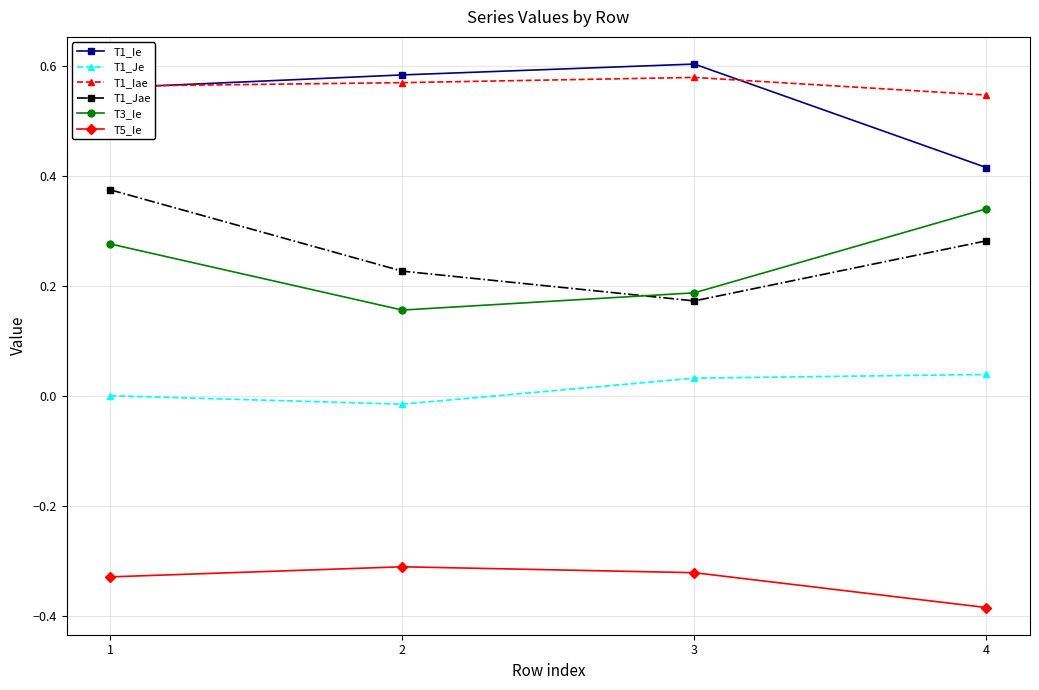

Which category has the highest value in the T3_Ie series?

4